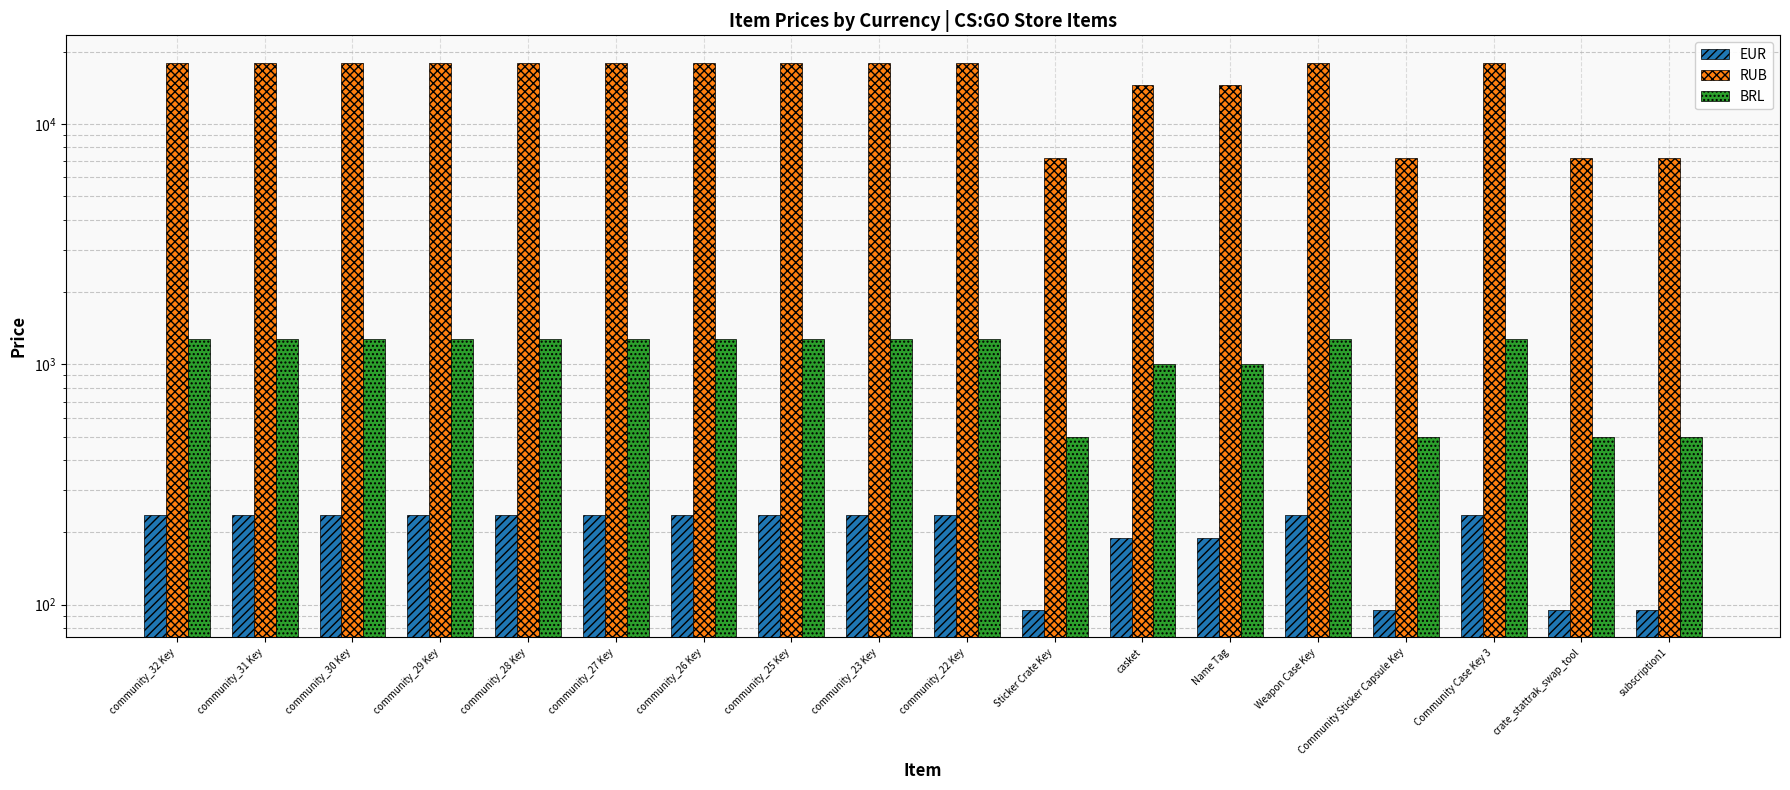

What is the minimum value shown in the chart?

95